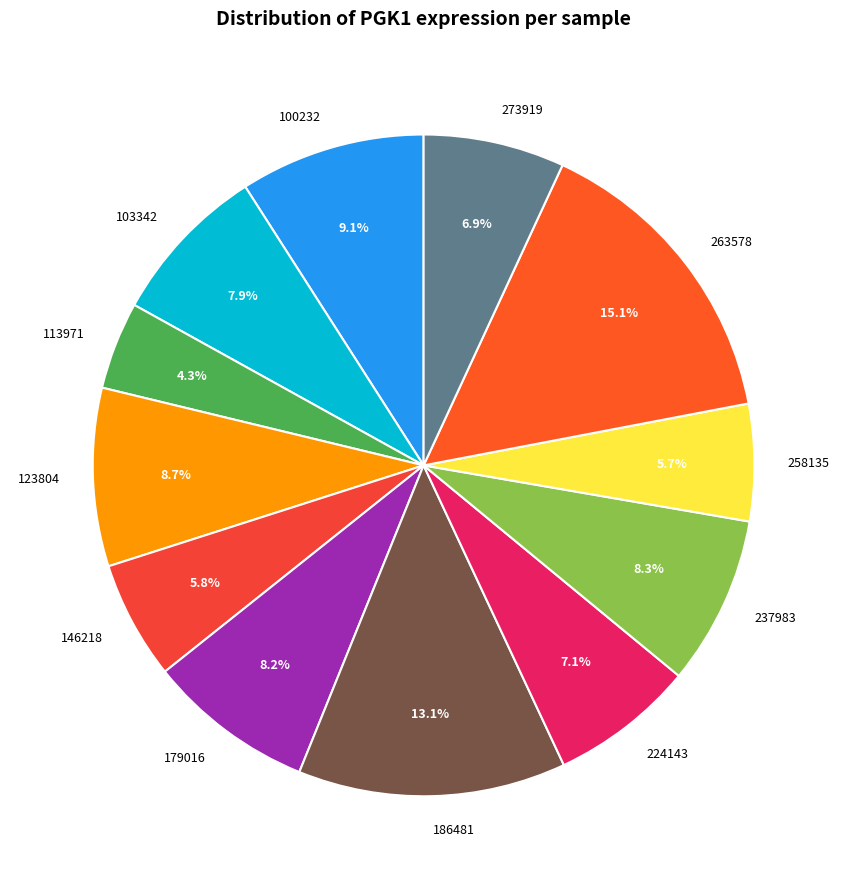

To the nearest percent, what portion does 237983 represent?

8%